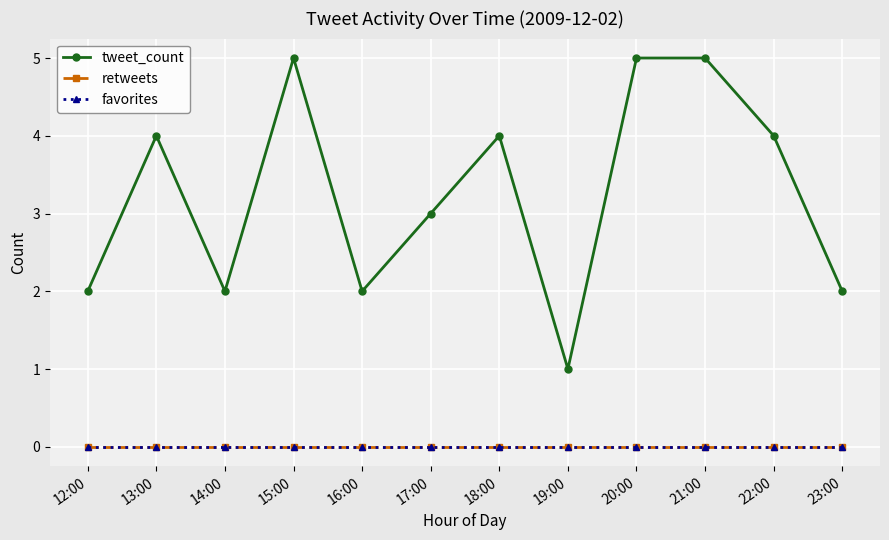

Which category has the highest value in the favorites series?

12:00